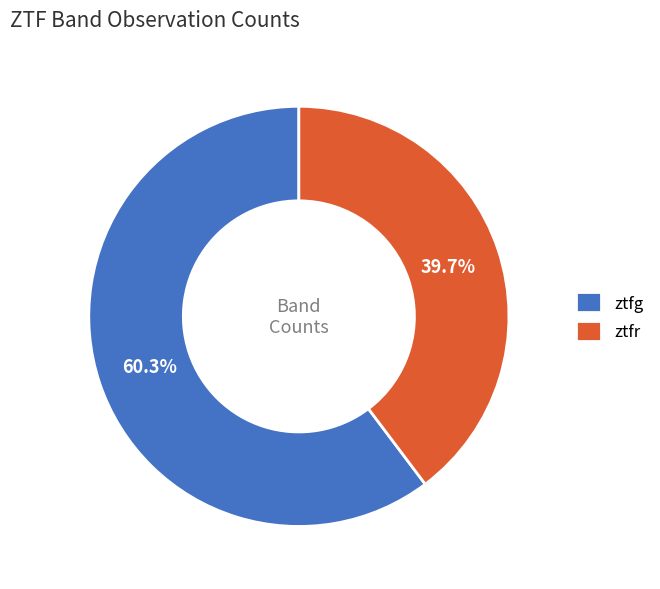

Combined, what portion of the pie is ztfg and ztfr?

100.0%